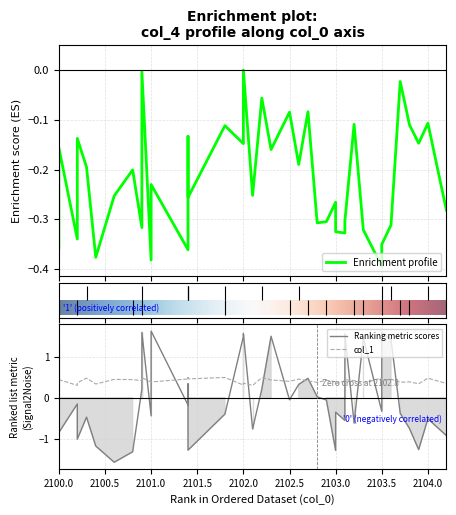

How many lines are shown in the chart?

3